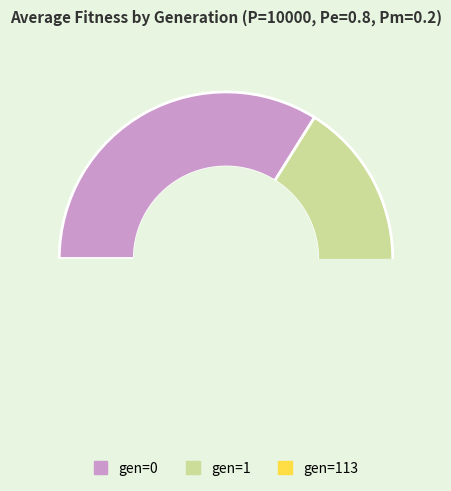

Which category has the biggest portion of the pie?

gen=0